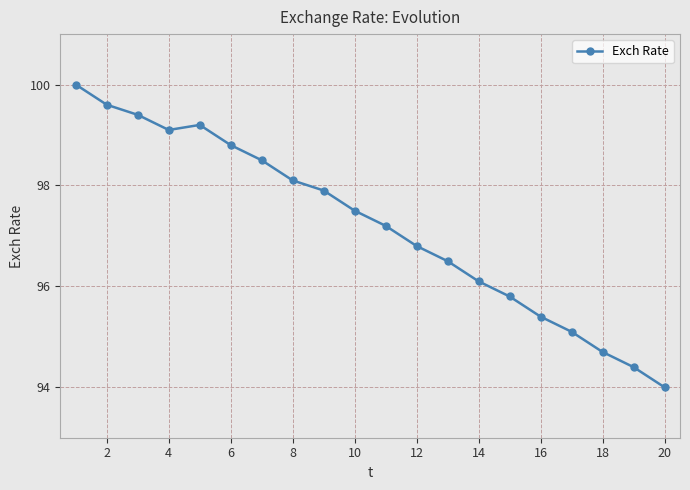

True or false: there are more than 1 points higher than both neighbors.

False